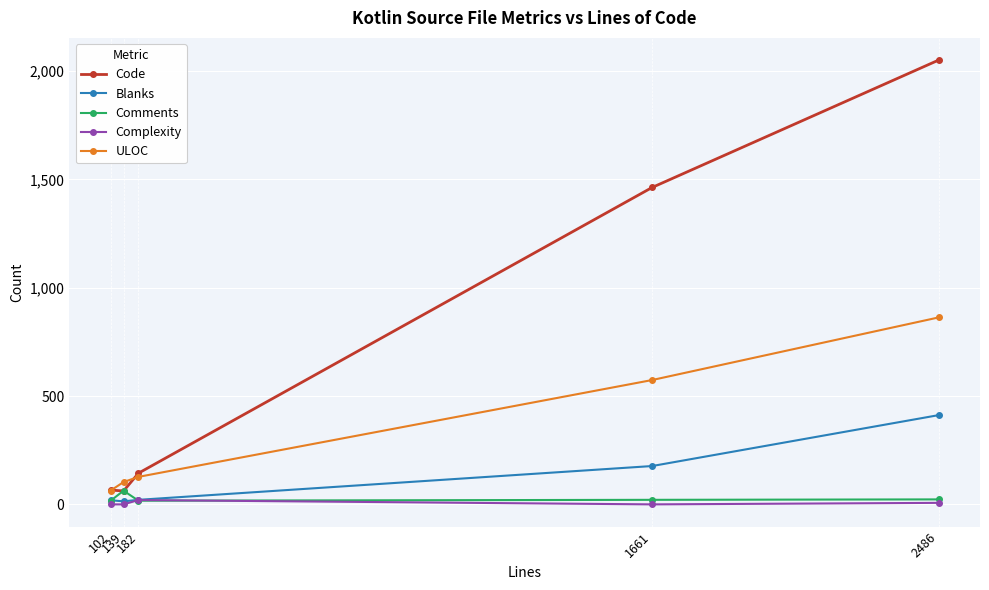

What is the sum of all Blanks values?

643